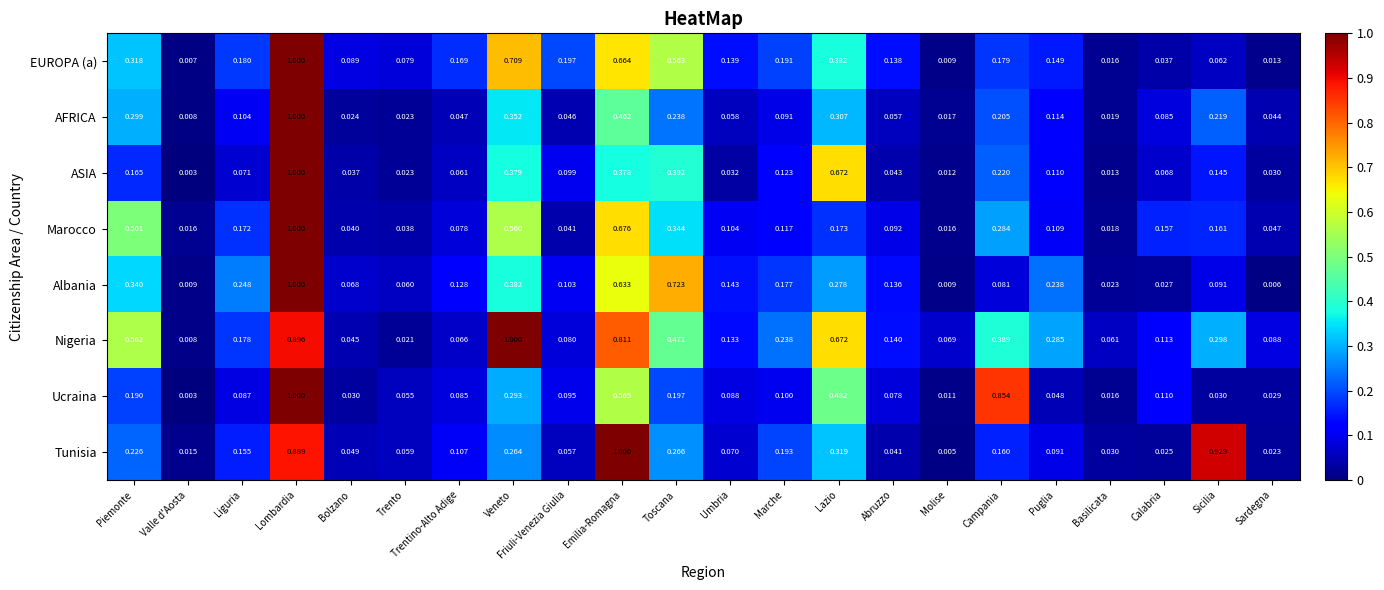

Count the number of categories in the chart.

22